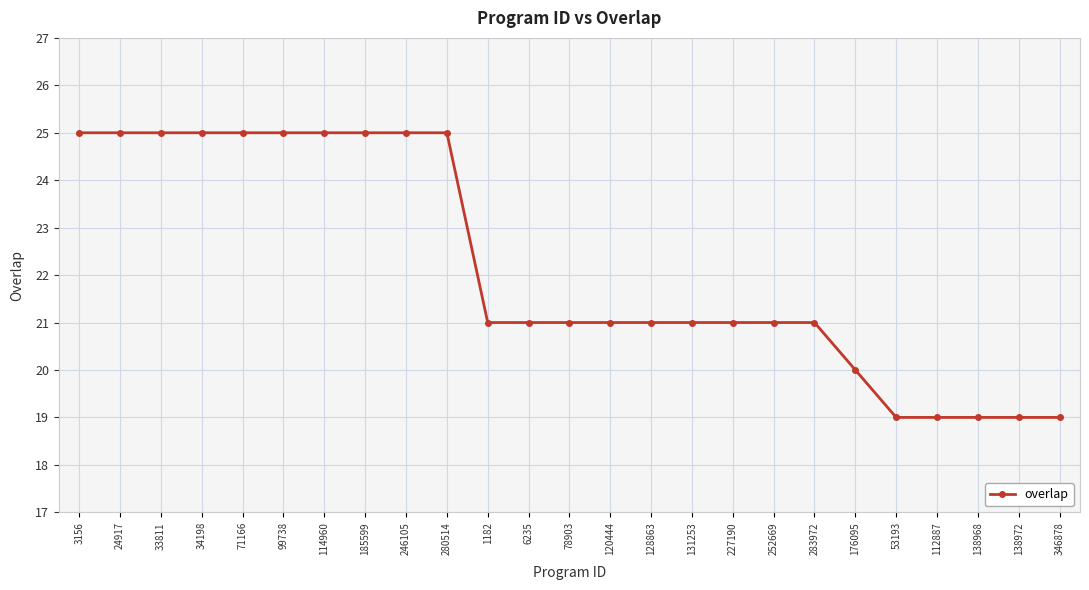

How many data points does each series have?

25